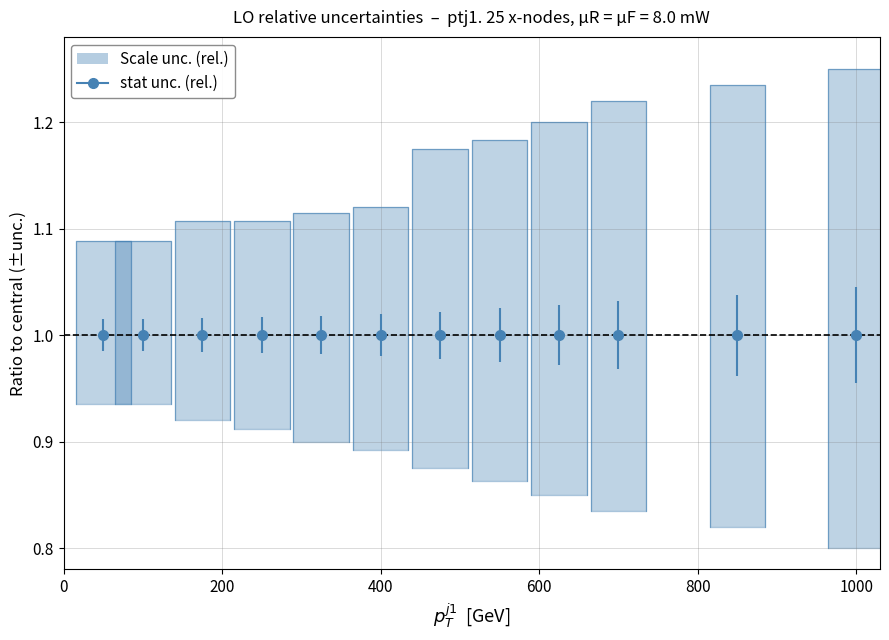

Count the lower_scale values in the range 0 to 1.

12